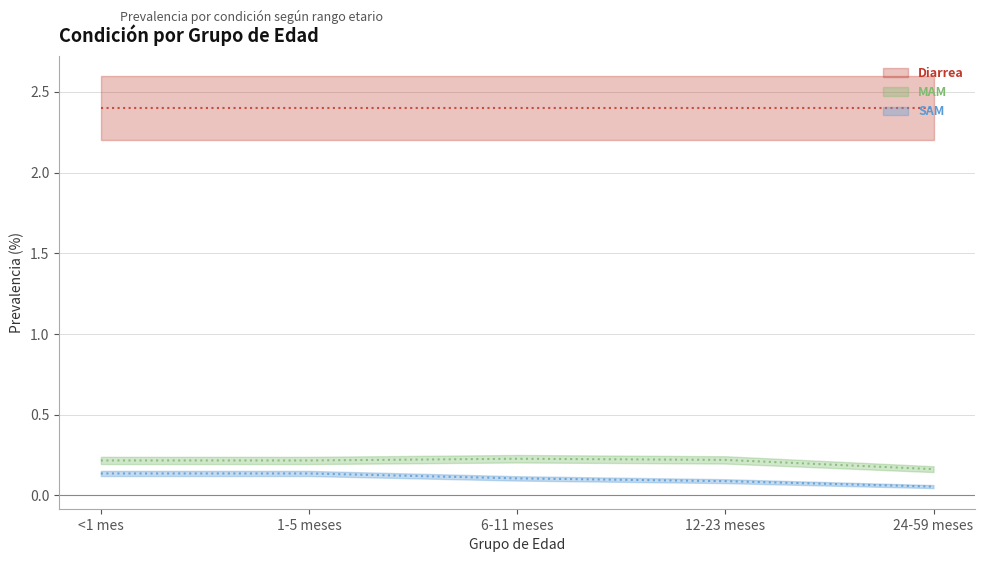

At <1 mes, list the series in order from largest to smallest.

MAM, SAM